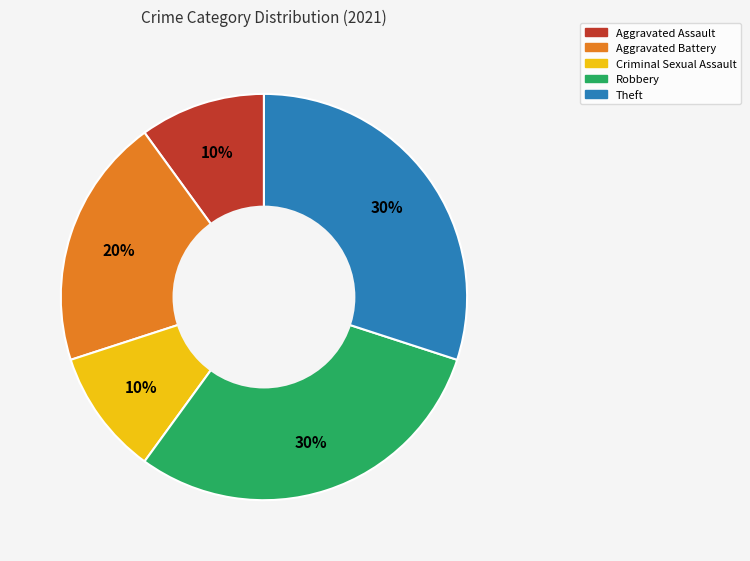

True or false: Aggravated Battery accounts for 20% of the total.

True